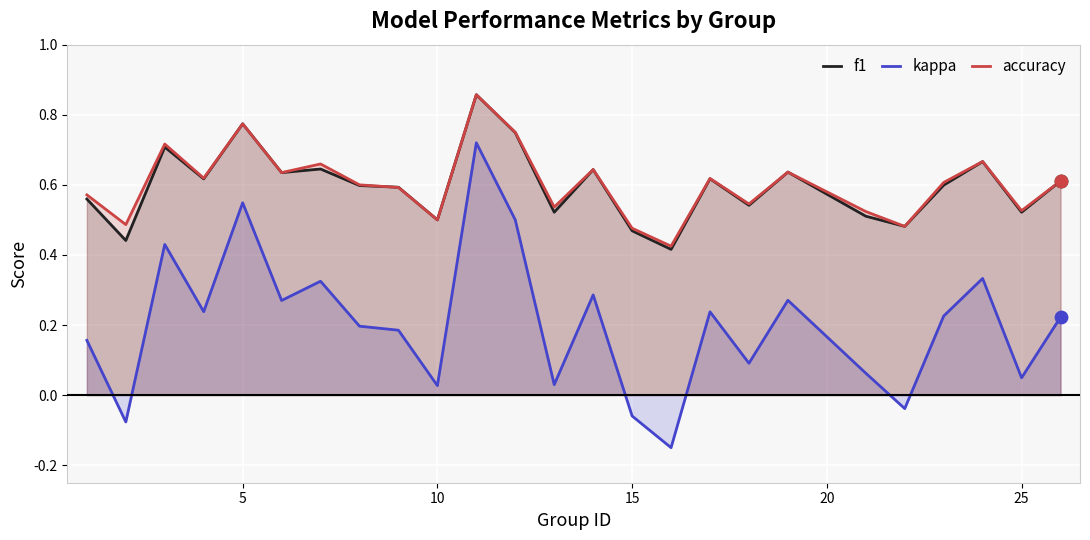

Which series has the widest spread of values?

kappa